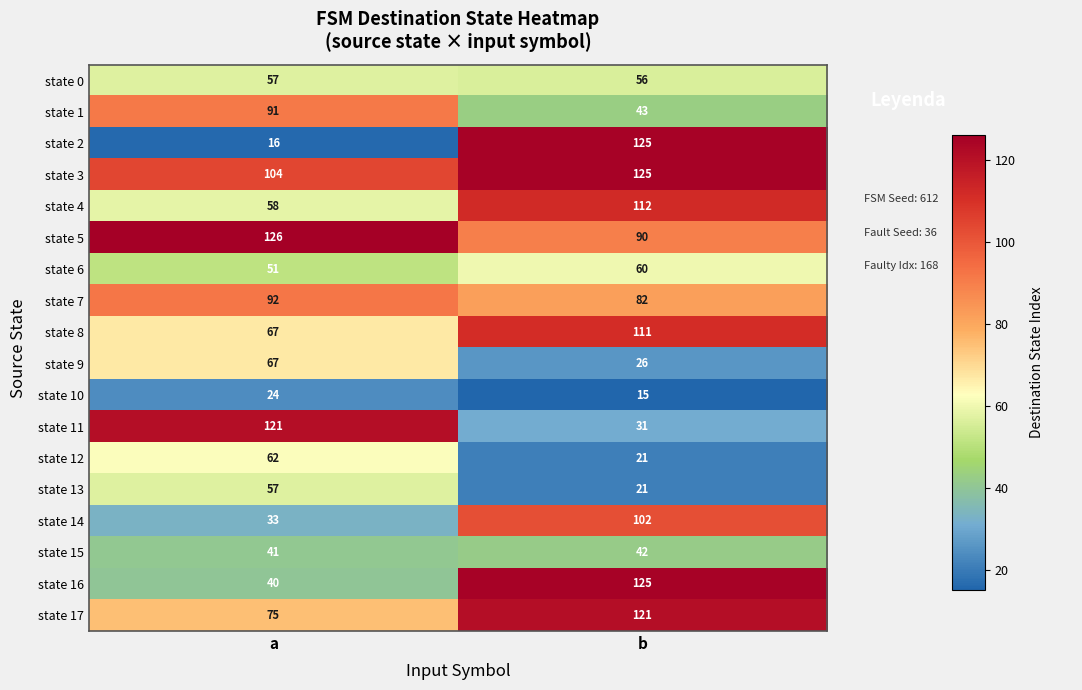

What is the sum of the state 4 values at b and a?

170